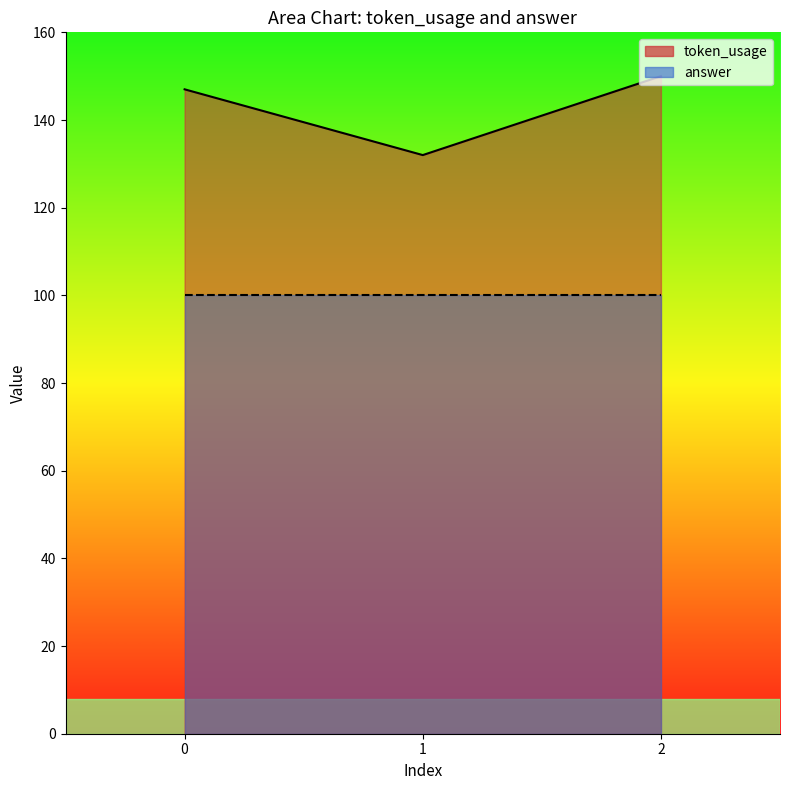

What is the average value?

143